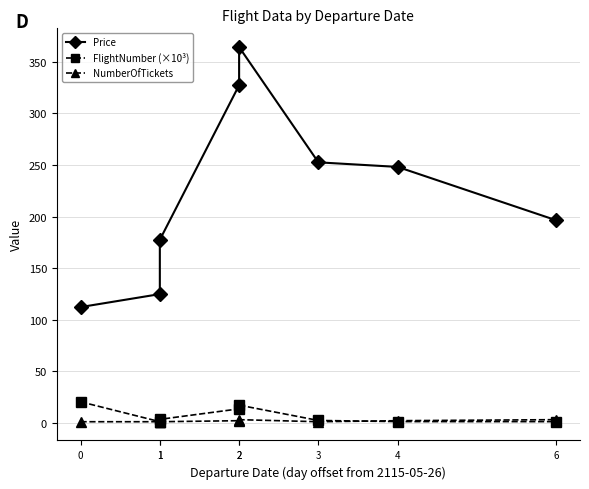

At which category is the sum across all series the highest?

2